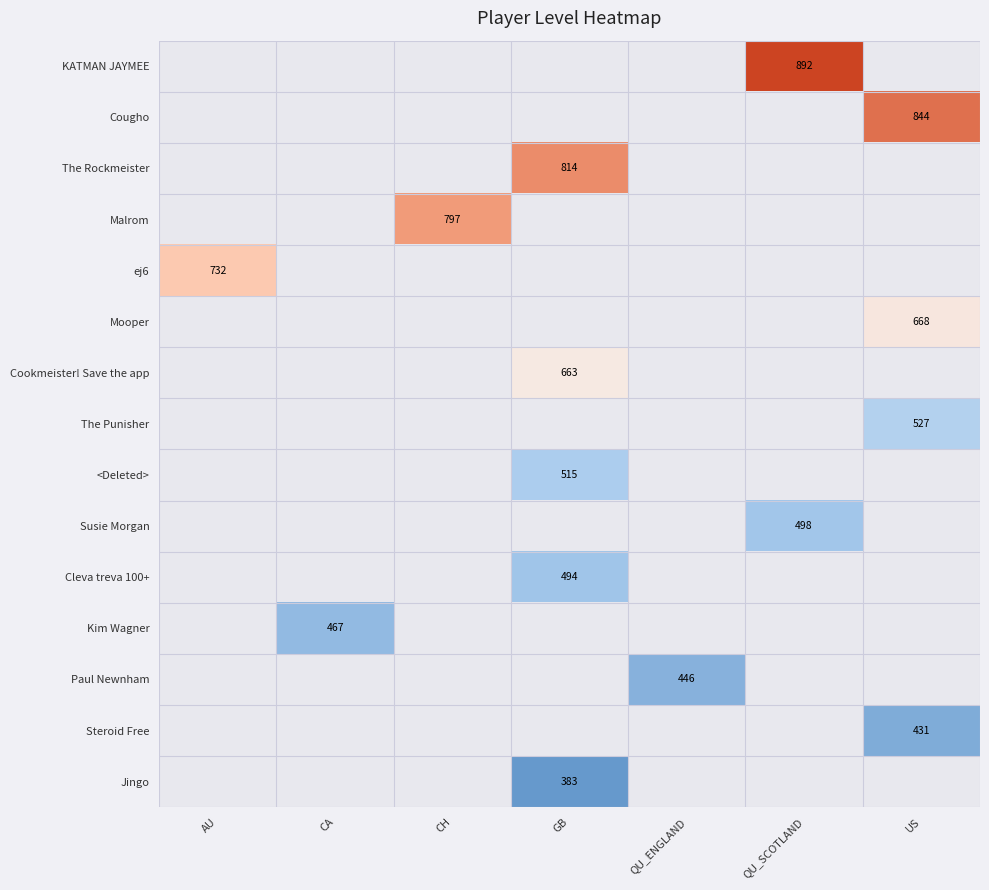

The value of Susie Morgan at QU_SCOTLAND is 498. True or false?

True